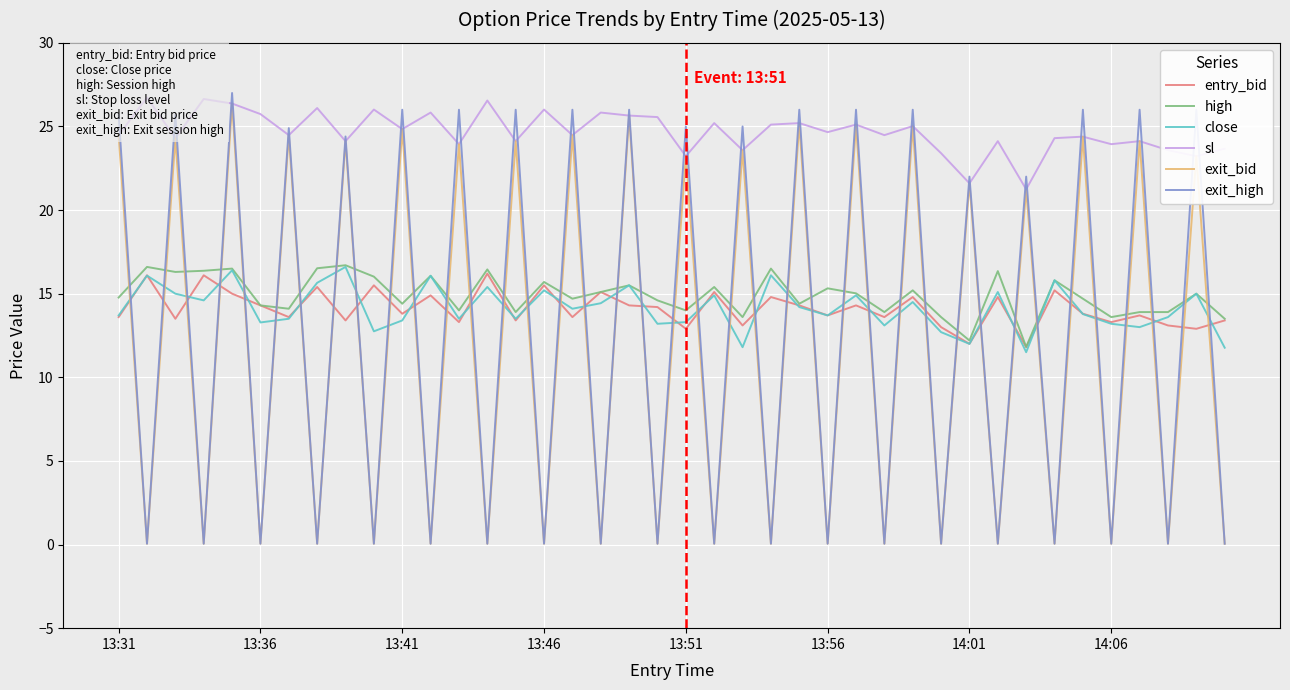

How many intersections are there between high and exit_bid?

39